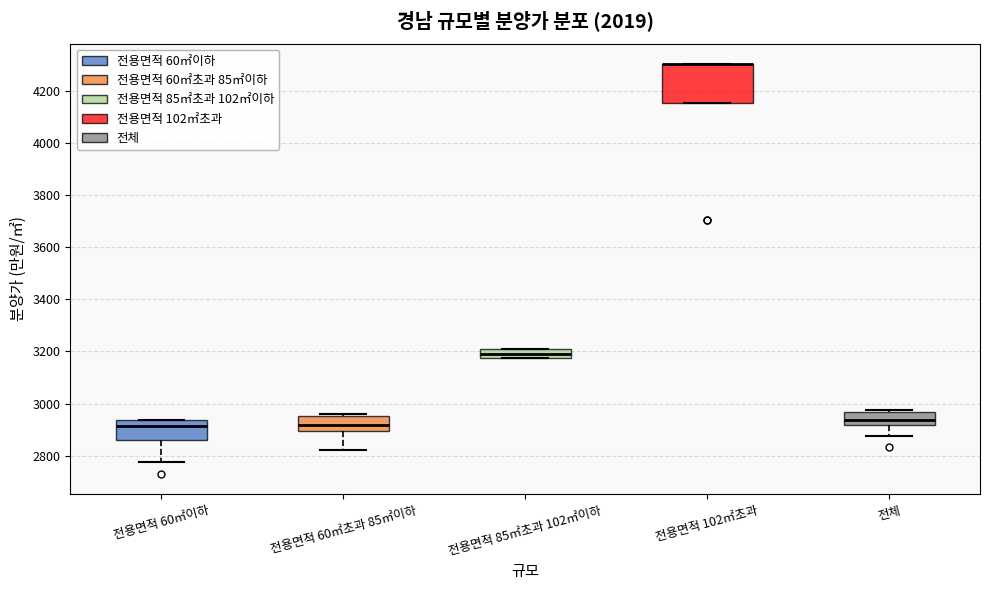

Reading left to right, transcribe this box plot: for each box, give where its median line is, the range the box spans, and where its two whiskers end, as read against the y-axis. The values are not printed on the chart, so give them approximately, as read against the axis.

전용면적 60㎡이하: median 2920, box 2860 to 2940, whiskers 2780 to 2940
전용면적 60㎡초과 85㎡이하: median 2920, box 2900 to 2960, whiskers 2820 to 2960
전용면적 85㎡초과 102㎡이하: median 3200, box 3180 to 3220, whiskers 3180 to 3220
전용면적 102㎡초과: median 4300 (drawn on the box's upper edge), box 4160 to 4300, whiskers 4160 to 4300
전체: median 2940, box 2920 to 2960, whiskers 2880 to 2980